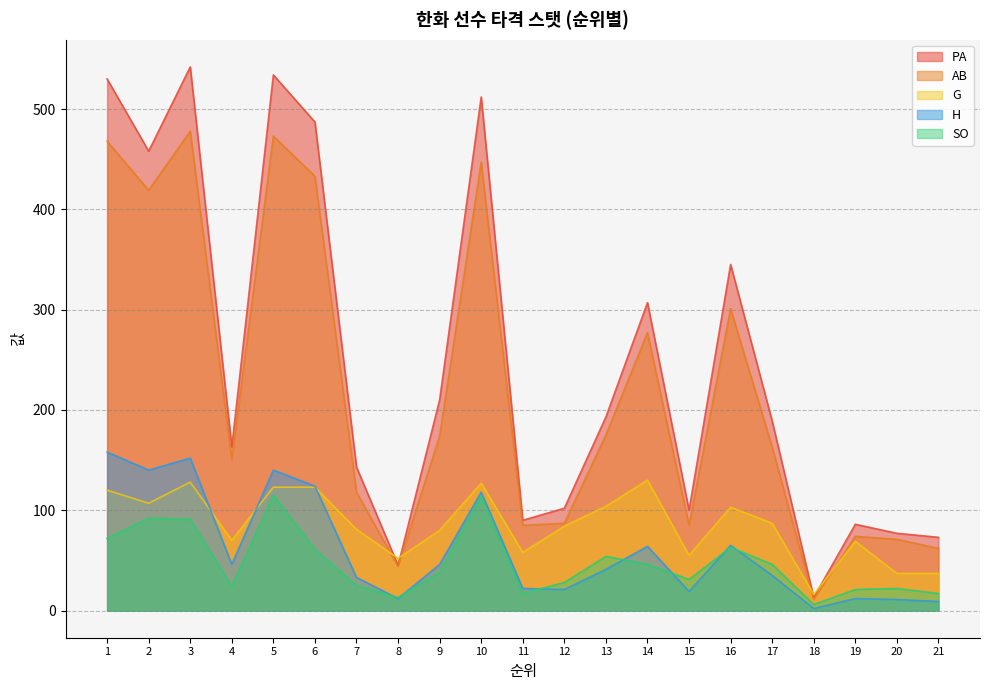

At which category does H reach its first local valley?

2